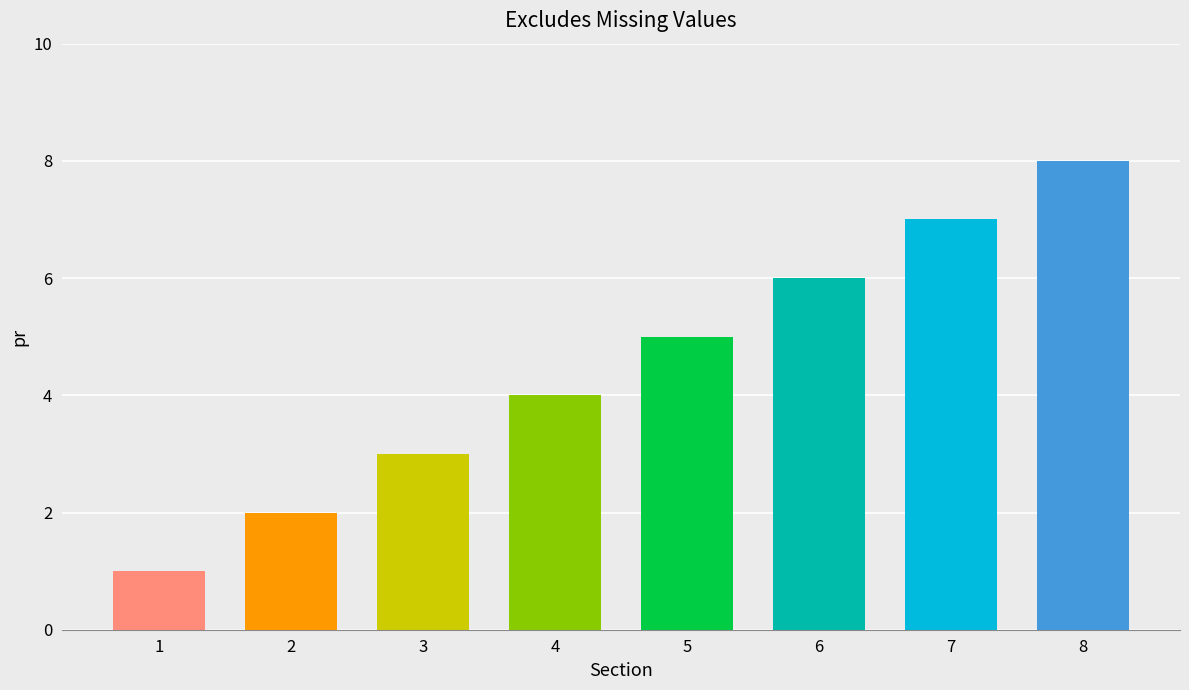

What is the difference between the maximum and minimum values?

7